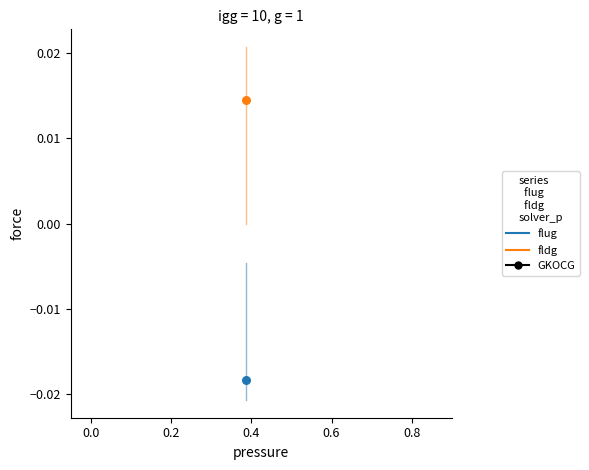

Across all data points, what is the average X value?

0.4